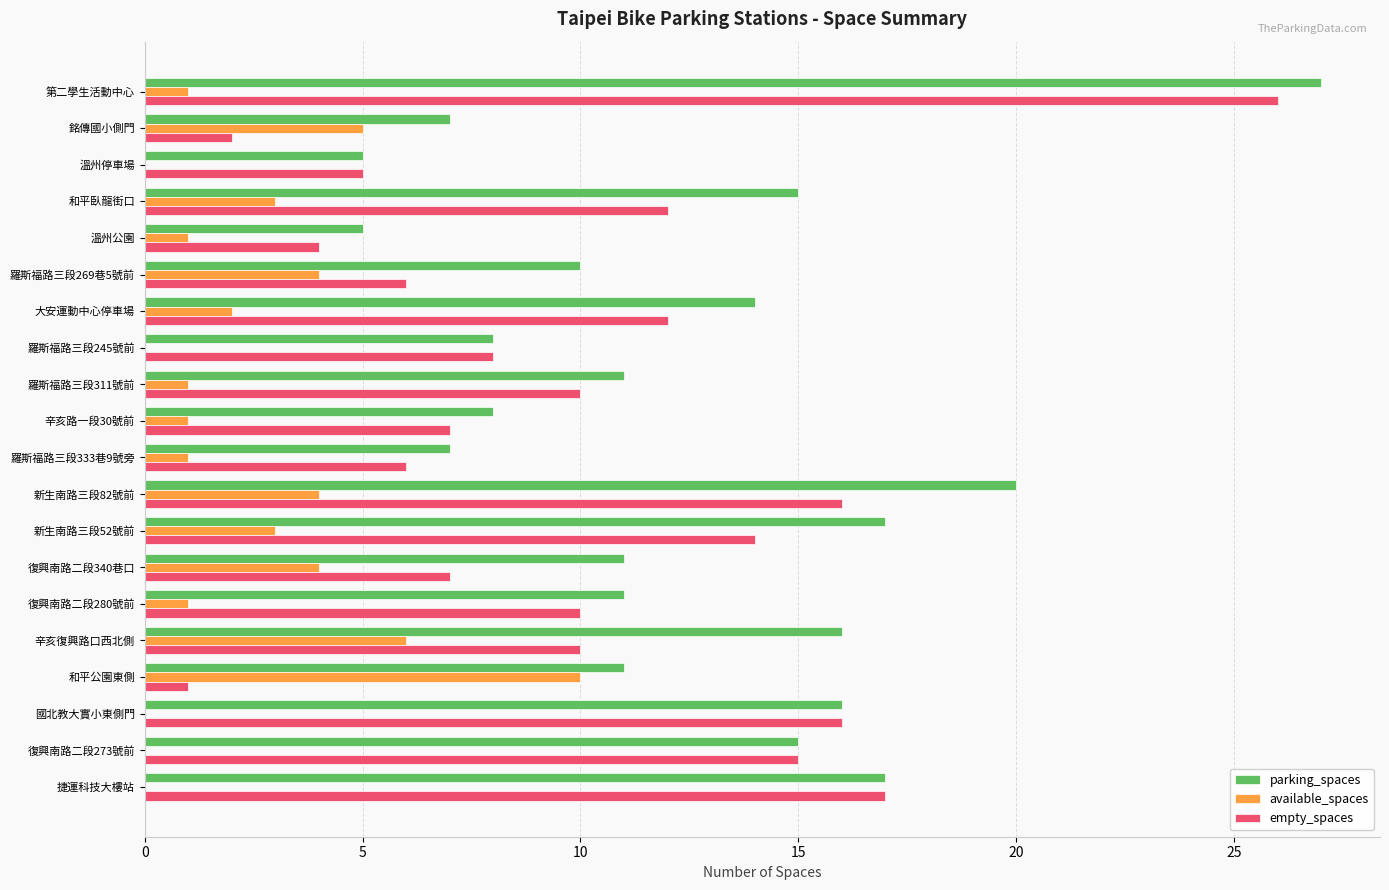

The value of empty_spaces at 新生南路三段82號前 is 16. True or false?

True